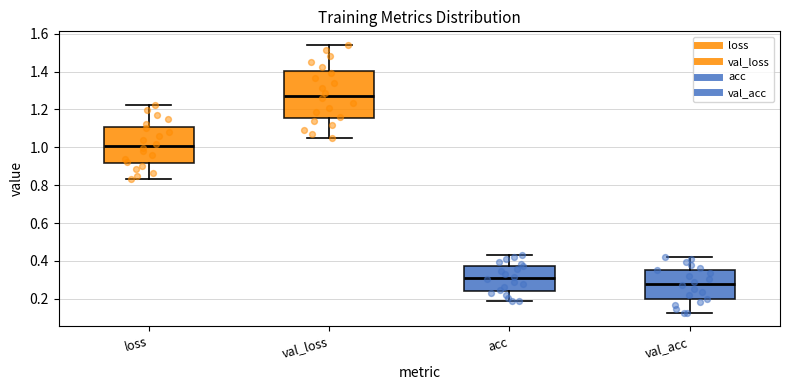

Reading left to right, transcribe this box plot: for each box, give where its median line is, the range the box spans, and where its two whiskers end, as read against the y-axis. The values are not printed on the chart, so give them approximately, as read against the axis.

loss: median 1.00, box 0.92 to 1.10, whiskers 0.84 to 1.22
val_loss: median 1.28, box 1.16 to 1.40, whiskers 1.04 to 1.54
acc: median 0.32, box 0.24 to 0.38, whiskers 0.18 to 0.44
val_acc: median 0.28, box 0.20 to 0.36, whiskers 0.12 to 0.42